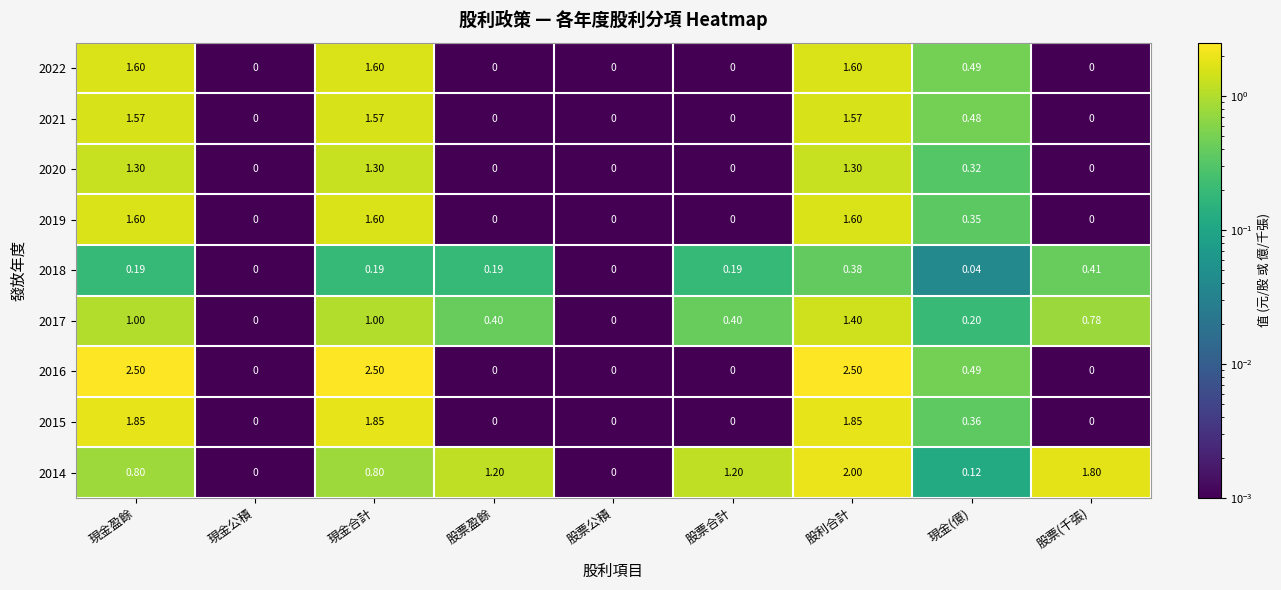

Is the value of 2017 at 股利合計 greater than the value of 2020 at 現金合計?

Yes